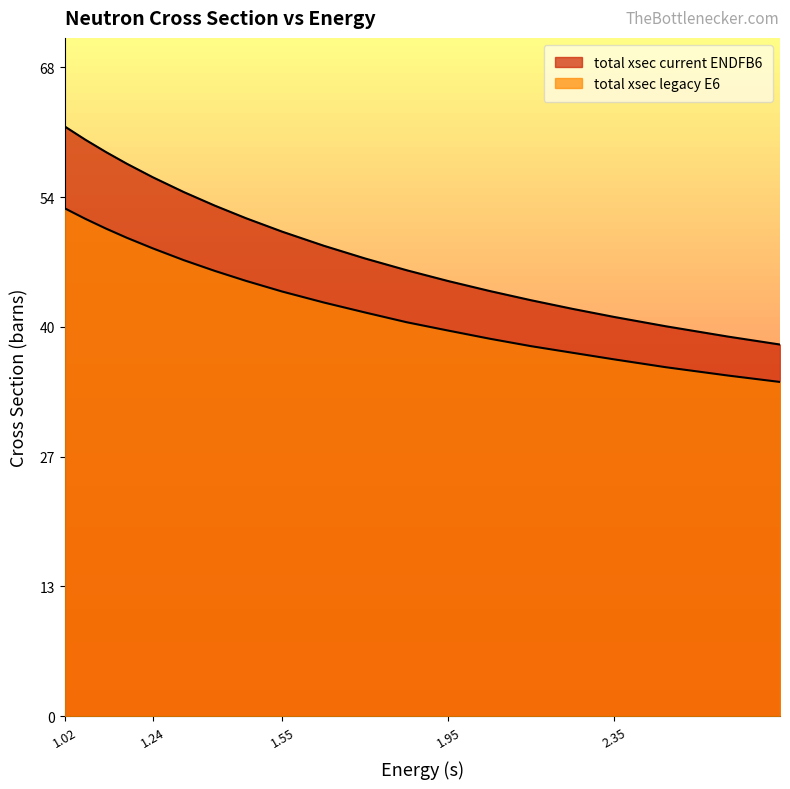

Reading right to left, list all the values displayed in this chart.

total xsec current ENDFB6: 39.0	39.9	41.0	41.9	42.8	43.7	44.7	45.7	46.9	48.1	49.4	50.9	52.3	53.6	55.1	56.6	58.1	59.3	60.6	62.0
total xsec legacy E6: 35.1	35.8	36.7	37.5	38.2	38.9	39.7	40.5	41.4	42.4	43.5	44.6	45.7	46.8	47.9	49.2	50.3	51.2	52.3	53.4